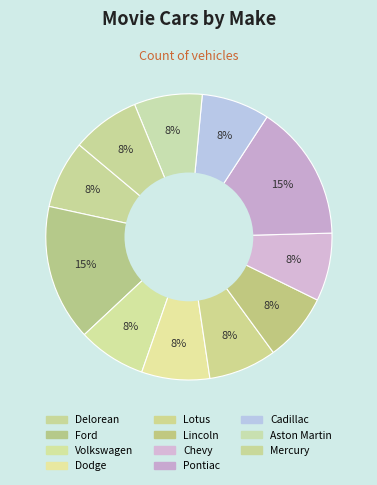

Count the number of slices in the pie.

11